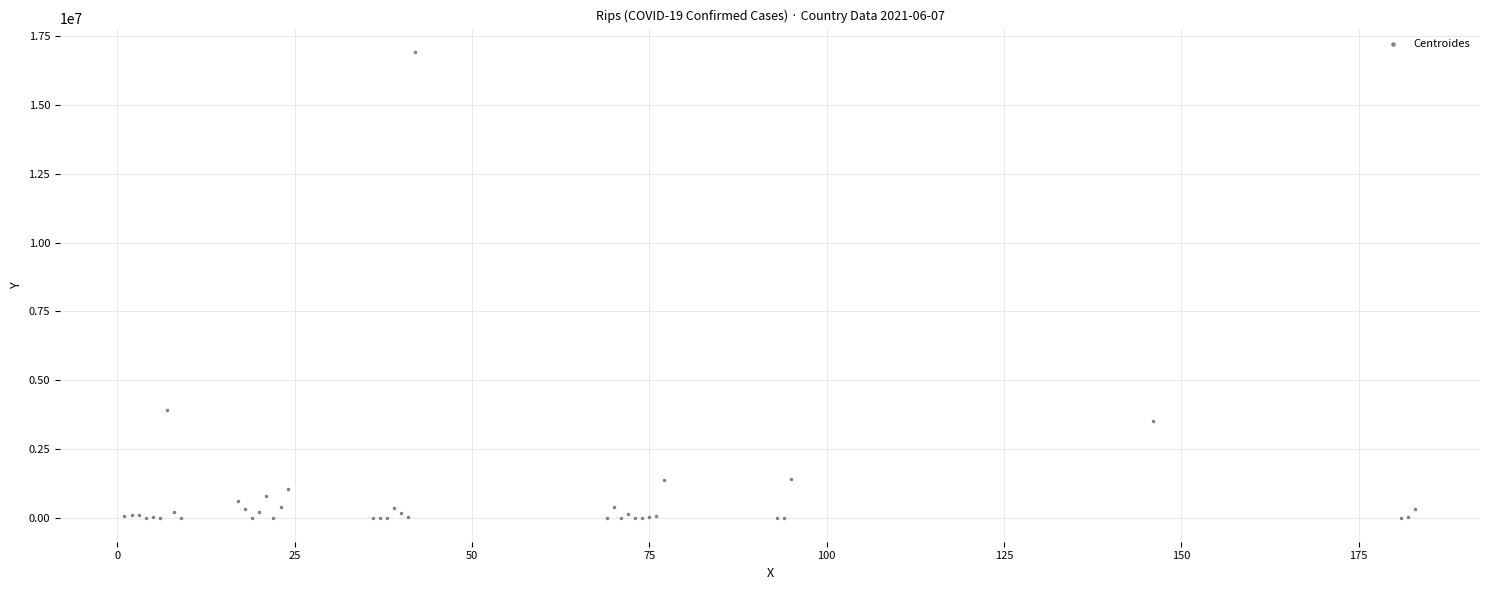

What Y value in the scatter plot is closest to 8453834?

3939024